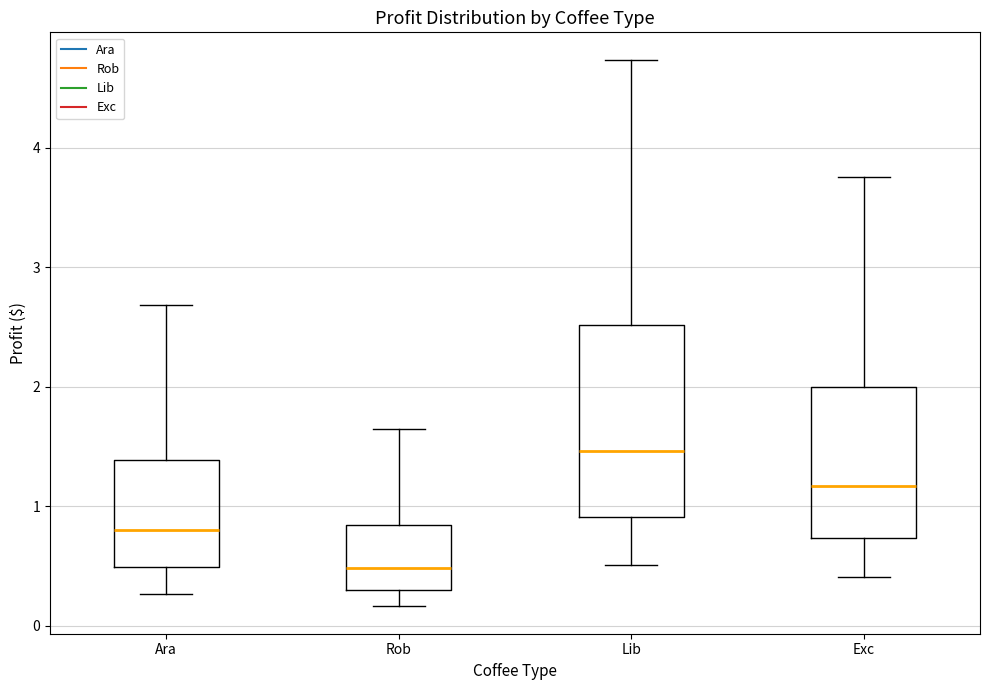

Which box is the tallest, from its lower edge to its upper edge?

Lib